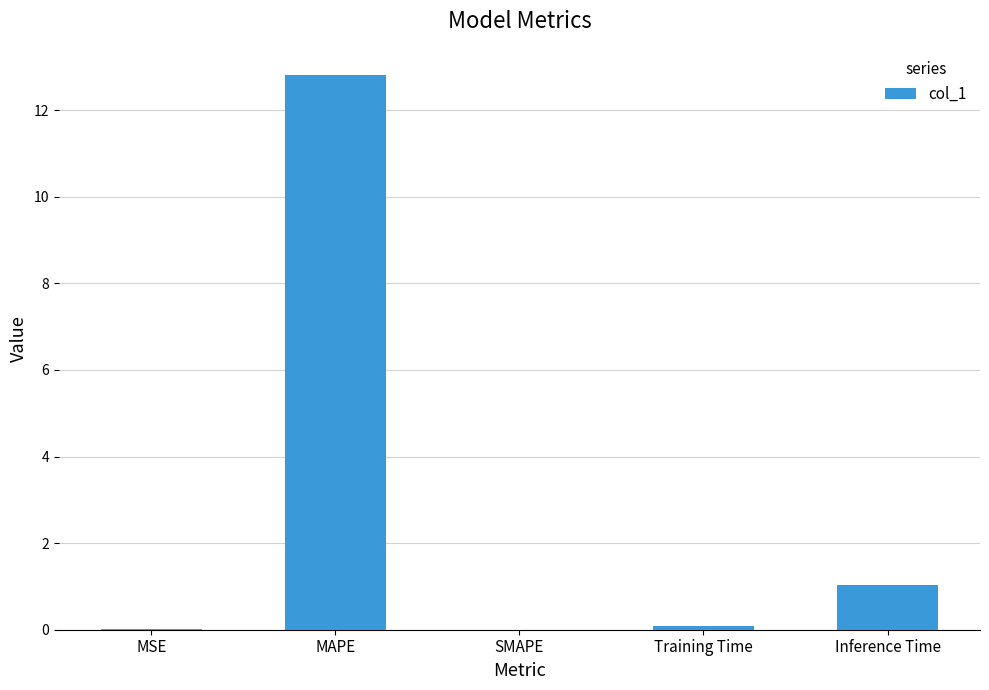

What is the sum of all values?

13.9